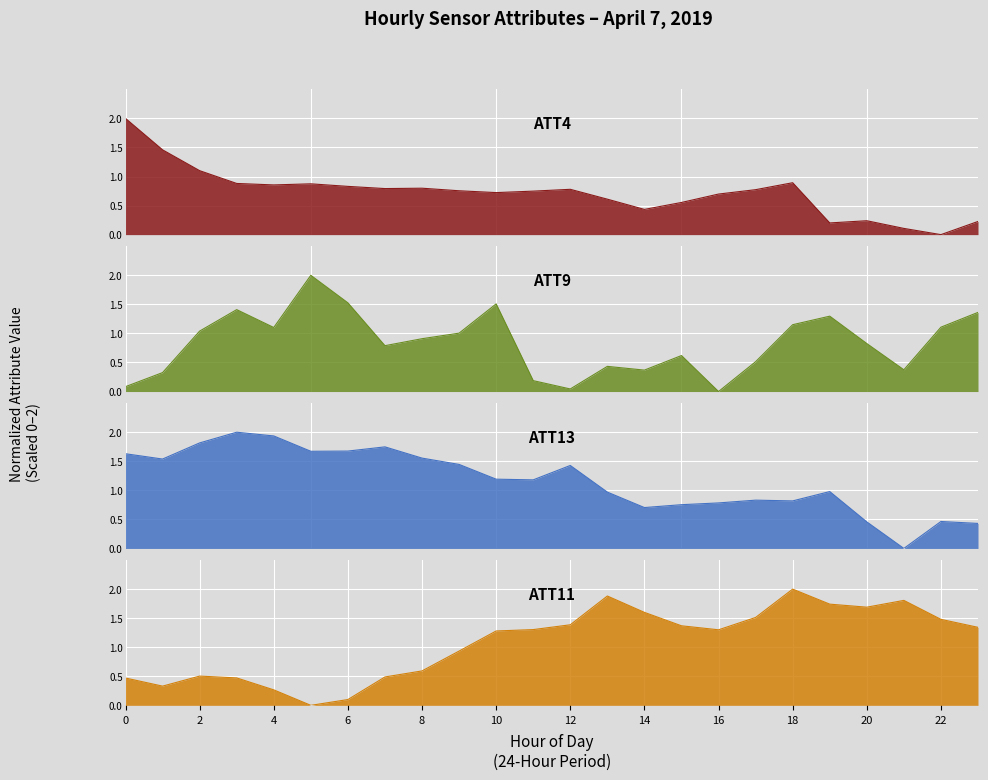

What are all the series names shown in the legend?

ATT4, ATT9, ATT11, ATT13